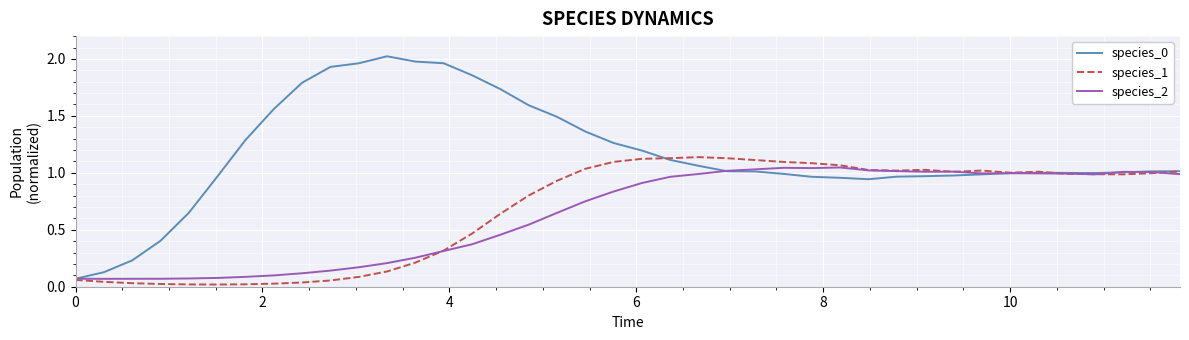

Reading left to right, list all the values displayed in this chart.

species_0: 0.1	0.1	0.2	0.4	0.6	1.0	1.3	1.6	1.8	1.9	2.0	2.0	2.0	2.0	1.9	1.7	1.6	1.5	1.4	1.3	1.2	1.1	1.1	1.0	1.0	1.0	1.0	1.0	0.9	1.0	1.0	1.0	1.0	1.0	1.0	1.0	1.0	1.0	1.0	1.0
species_1: 0.1	0.0	0.0	0.0	0.0	0.0	0.0	0.0	0.0	0.1	0.1	0.1	0.2	0.3	0.5	0.6	0.8	0.9	1.0	1.1	1.1	1.1	1.1	1.1	1.1	1.1	1.1	1.1	1.0	1.0	1.0	1.0	1.0	1.0	1.0	1.0	1.0	1.0	1.0	1.0
species_2: 0.1	0.1	0.1	0.1	0.1	0.1	0.1	0.1	0.1	0.1	0.2	0.2	0.3	0.3	0.4	0.5	0.5	0.6	0.7	0.8	0.9	1.0	1.0	1.0	1.0	1.0	1.0	1.0	1.0	1.0	1.0	1.0	1.0	1.0	1.0	1.0	1.0	1.0	1.0	1.0